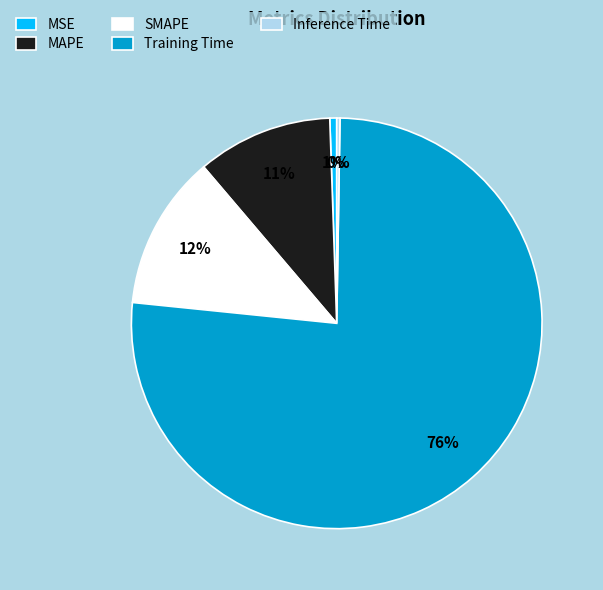

Is the sum of Training Time and MSE greater than half?

Yes